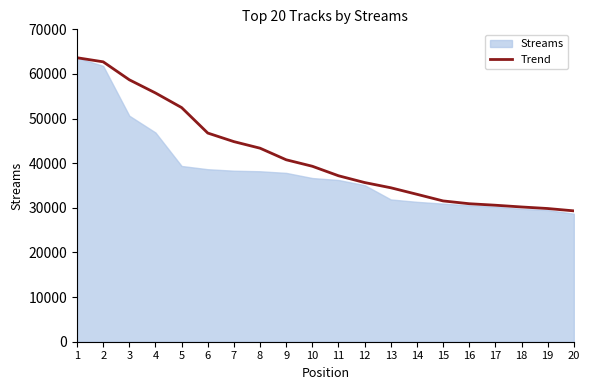

What is the minimum value shown in the chart?

29327